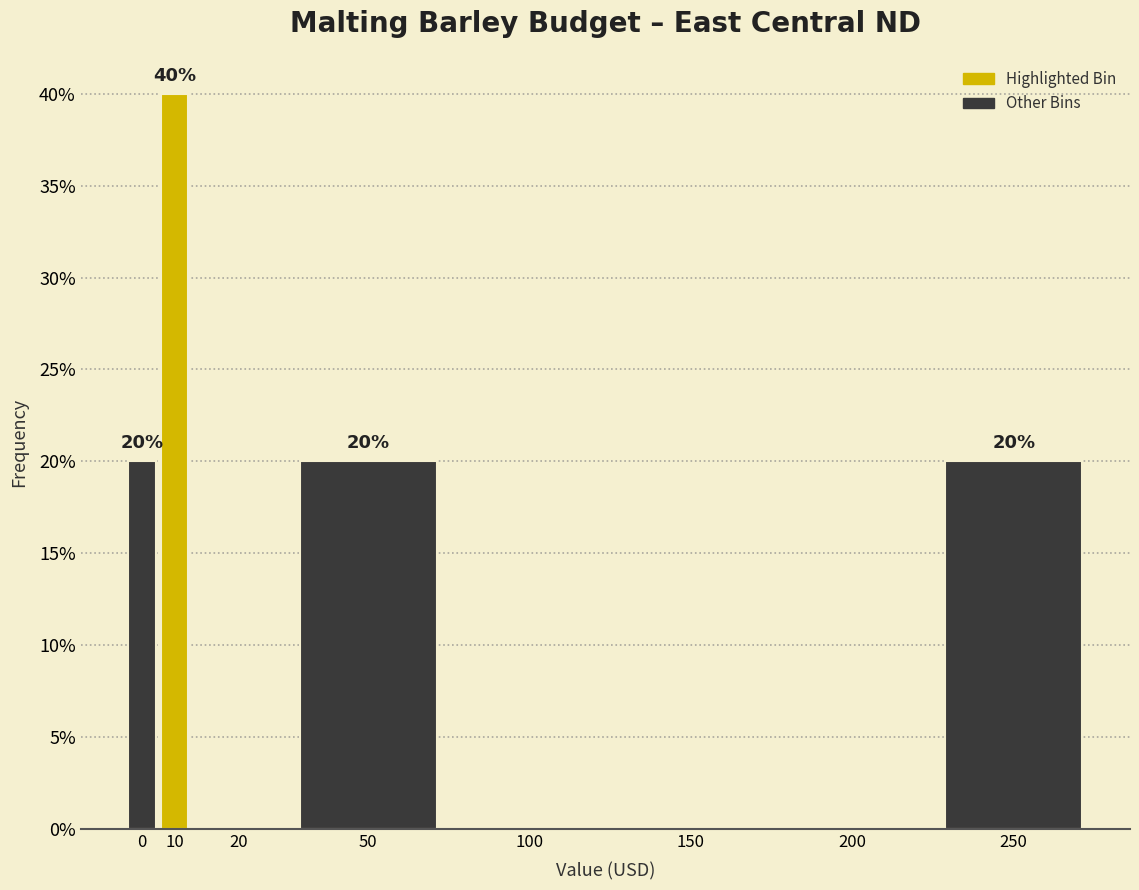

Reading left to right, list all the values displayed in this chart.

0=20	10=40	20=0	50=20	100=0	150=0	200=0	250=20